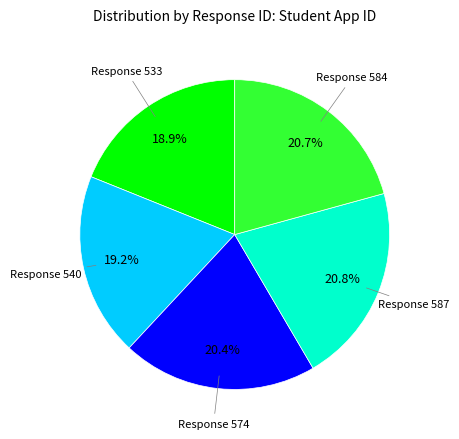

Does any single category account for the majority?

No